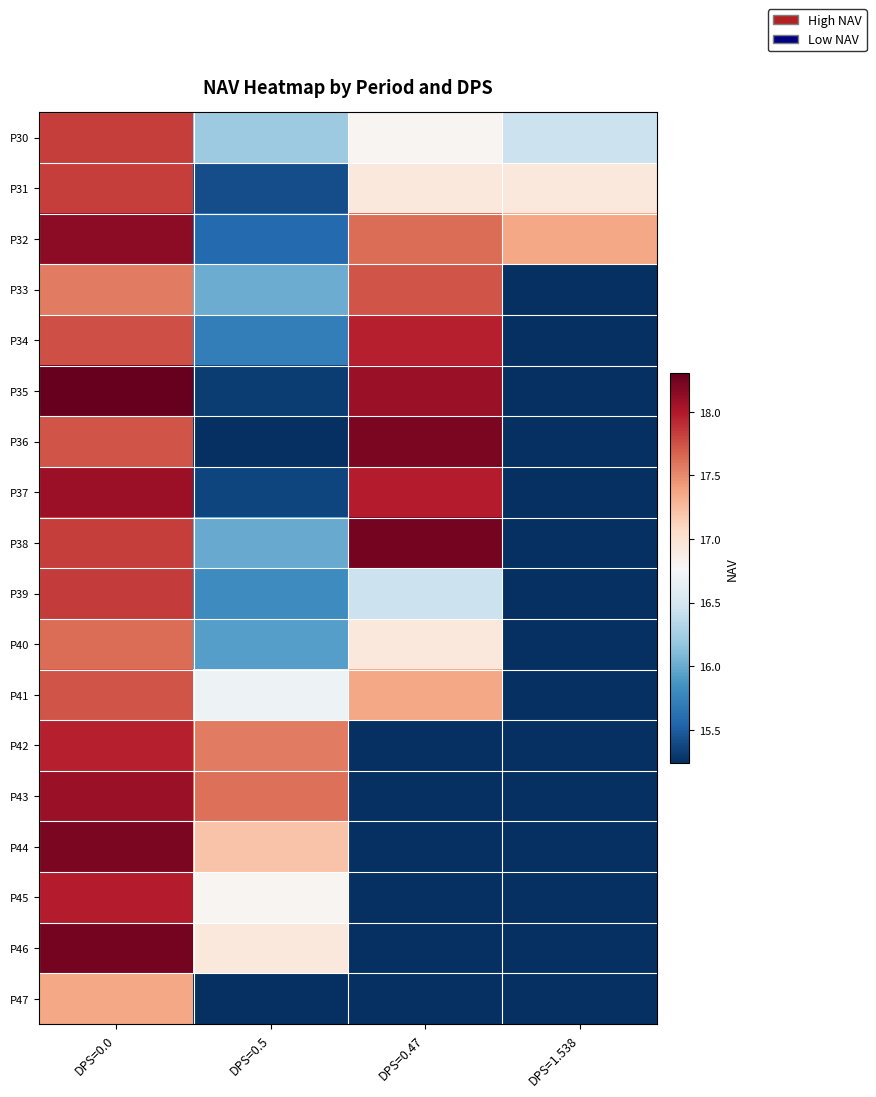

Reading left to right, extract all data points from this chart.

P30: DPS=0.0=17.8	DPS=0.5=16.2	DPS=0.47=16.8	DPS=1.538=16.4
P31: DPS=0.0=17.8	DPS=0.5=15.4	DPS=0.47=16.9	DPS=1.538=16.9
P32: DPS=0.0=18.1	DPS=0.5=15.6	DPS=0.47=17.6	DPS=1.538=17.4
P33: DPS=0.0=17.6	DPS=0.5=16.0	DPS=0.47=17.7	DPS=1.538=0.0
P34: DPS=0.0=17.8	DPS=0.5=15.7	DPS=0.47=18.0	DPS=1.538=0.0
P35: DPS=0.0=18.3	DPS=0.5=15.3	DPS=0.47=18.1	DPS=1.538=0.0
P36: DPS=0.0=17.7	DPS=0.5=15.2	DPS=0.47=18.2	DPS=1.538=0.0
P37: DPS=0.0=18.1	DPS=0.5=15.4	DPS=0.47=18.0	DPS=1.538=0.0
P38: DPS=0.0=17.8	DPS=0.5=16.0	DPS=0.47=18.2	DPS=1.538=0.0
P39: DPS=0.0=17.8	DPS=0.5=15.8	DPS=0.47=16.4	DPS=1.538=0.0
P40: DPS=0.0=17.6	DPS=0.5=15.9	DPS=0.47=16.9	DPS=1.538=0.0
P41: DPS=0.0=17.7	DPS=0.5=16.7	DPS=0.47=17.4	DPS=1.538=0.0
P42: DPS=0.0=18.0	DPS=0.5=17.6	DPS=0.47=0.0	DPS=1.538=0.0
P43: DPS=0.0=18.1	DPS=0.5=17.6	DPS=0.47=0.0	DPS=1.538=0.0
P44: DPS=0.0=18.2	DPS=0.5=17.2	DPS=0.47=0.0	DPS=1.538=0.0
P45: DPS=0.0=18.0	DPS=0.5=16.8	DPS=0.47=0.0	DPS=1.538=0.0
P46: DPS=0.0=18.2	DPS=0.5=16.9	DPS=0.47=0.0	DPS=1.538=0.0
P47: DPS=0.0=17.4	DPS=0.5=0.0	DPS=0.47=0.0	DPS=1.538=0.0